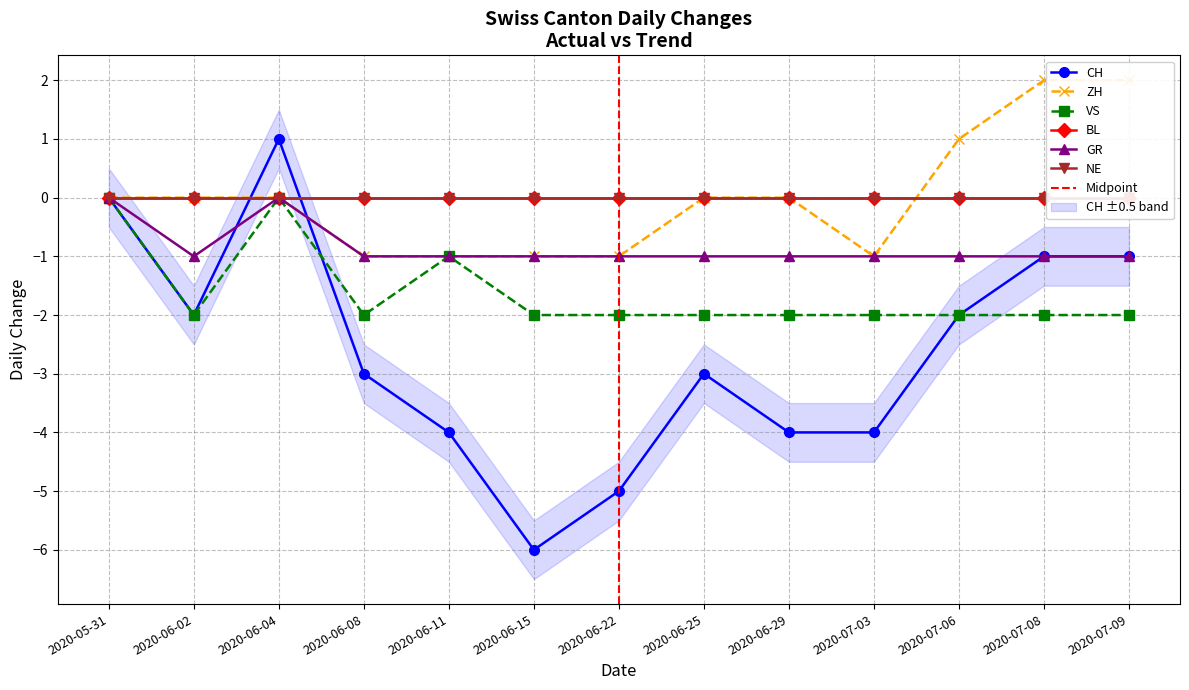

At which category does ZH reach its first local valley?

2020-07-03